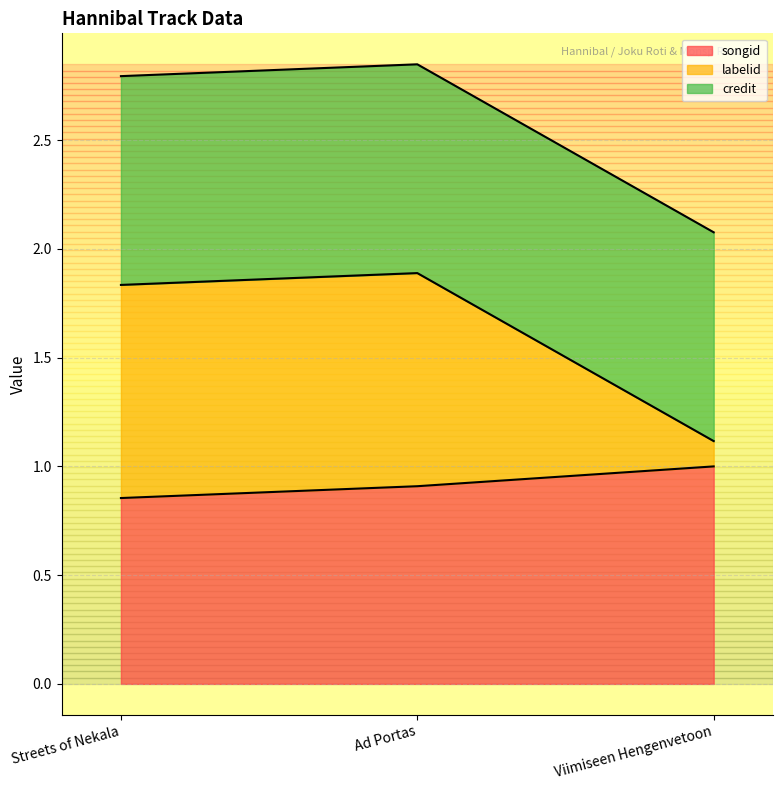

What is the minimum value shown in the chart?

0.9